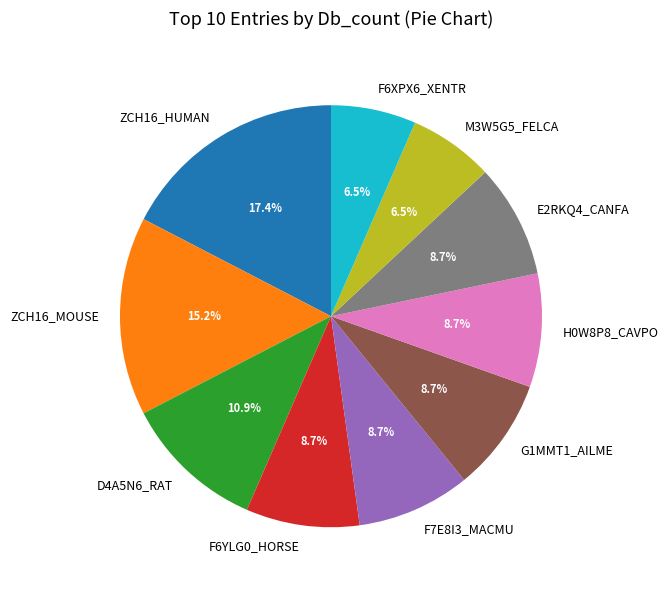

What percentage is the D4A5N6_RAT slice, to the nearest percent?

11%